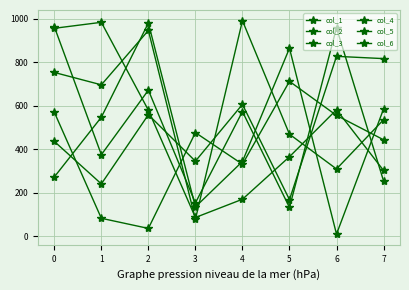

At which label is col_1 closest to 535349?

7